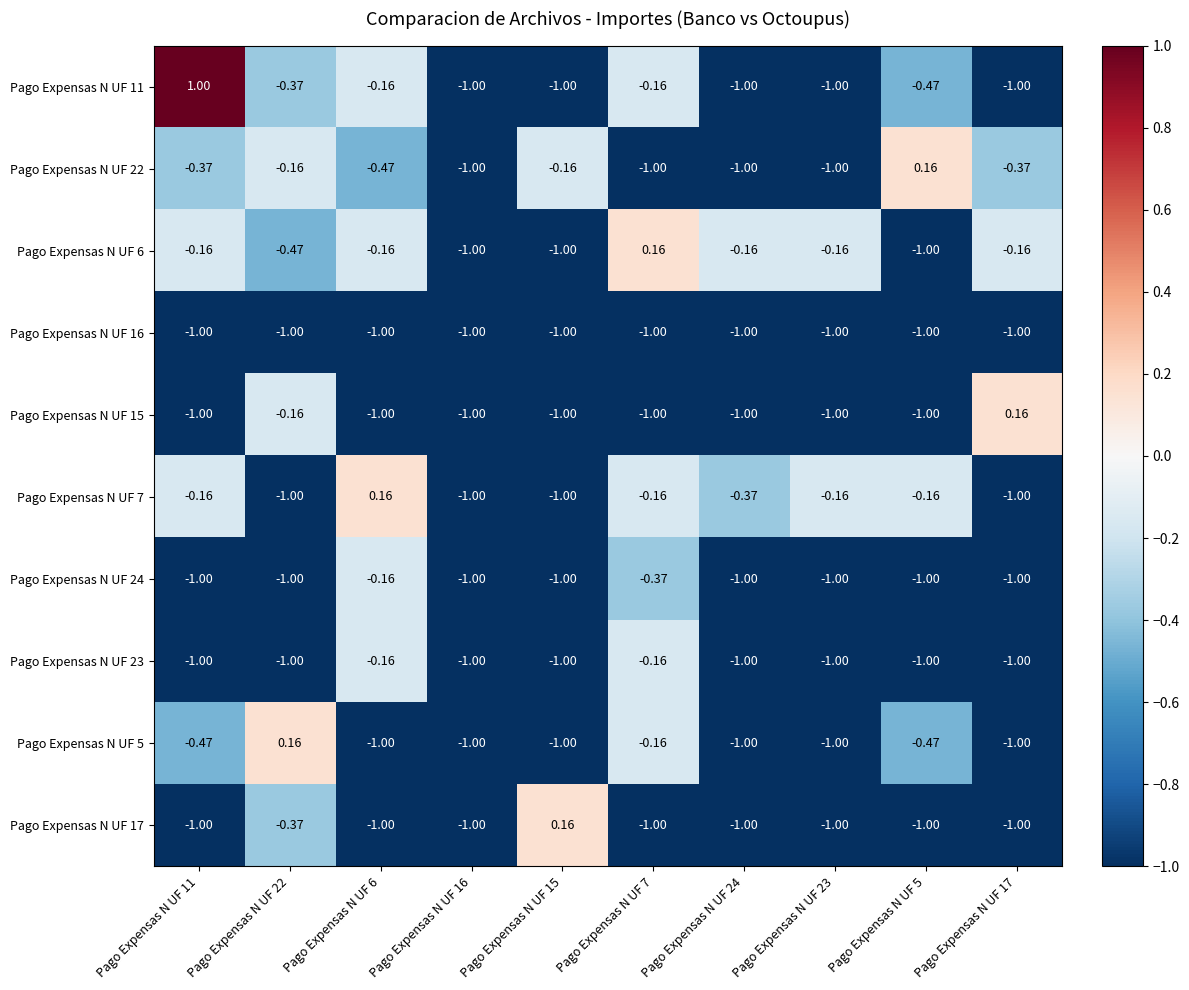

Is the value of Pago Expensas N UF 6 at Pago Expensas N UF 17 greater than the value of Pago Expensas N UF 24 at Pago Expensas N UF 7?

Yes